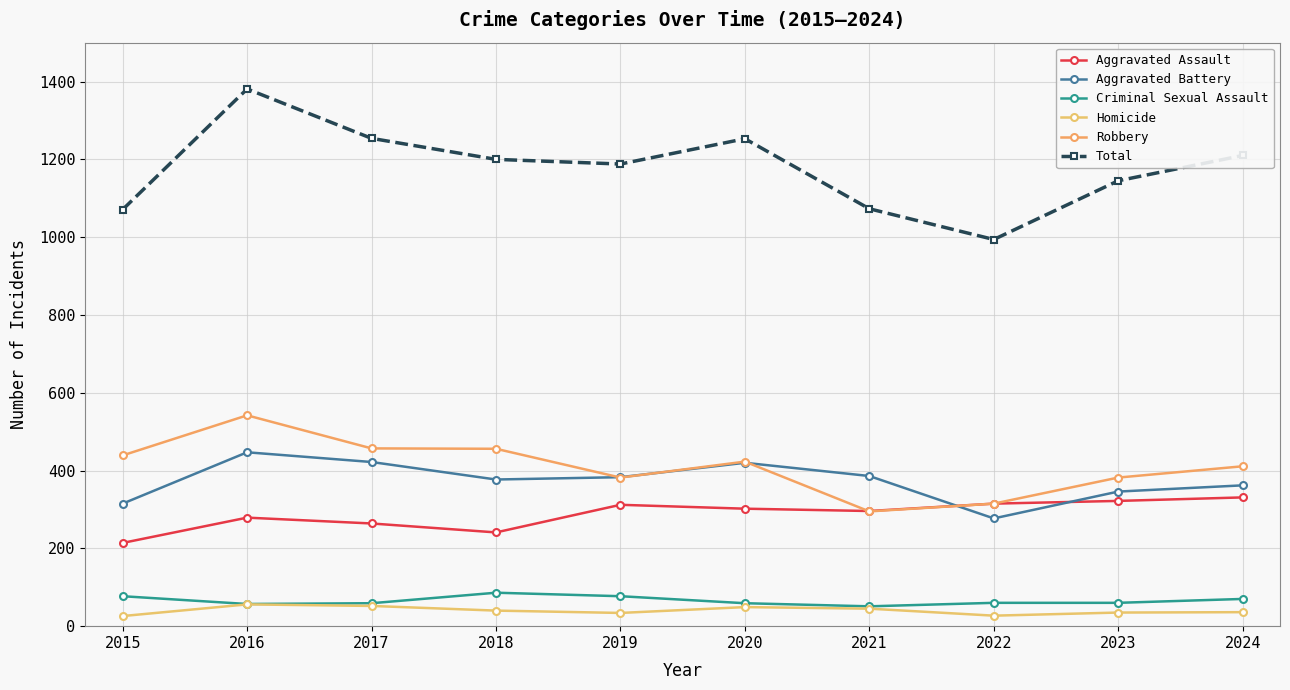

How many interior local peaks does the Total series have?

2